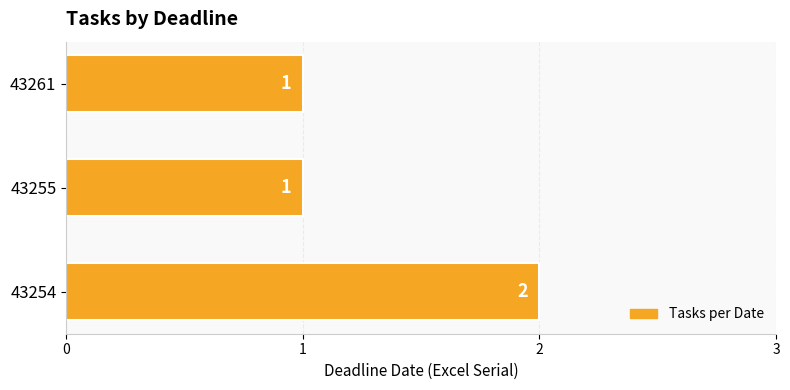

How many values exceed 1?

1